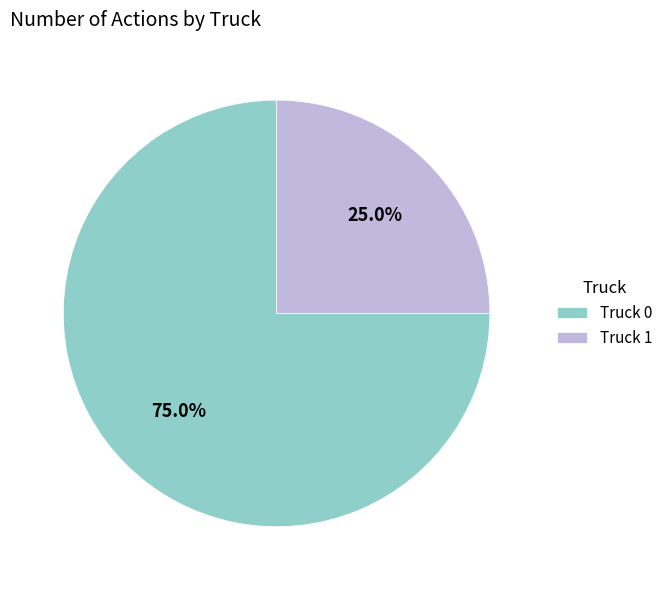

Is it true that Truck 1 is 25% of the pie?

True